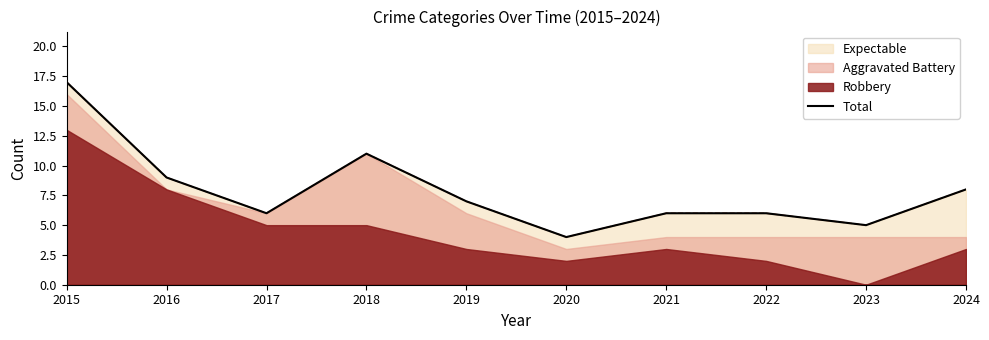

Rank the categories by value from lowest to highest.

2020, 2023, 2017, 2021, 2022, 2019, 2024, 2016, 2018, 2015